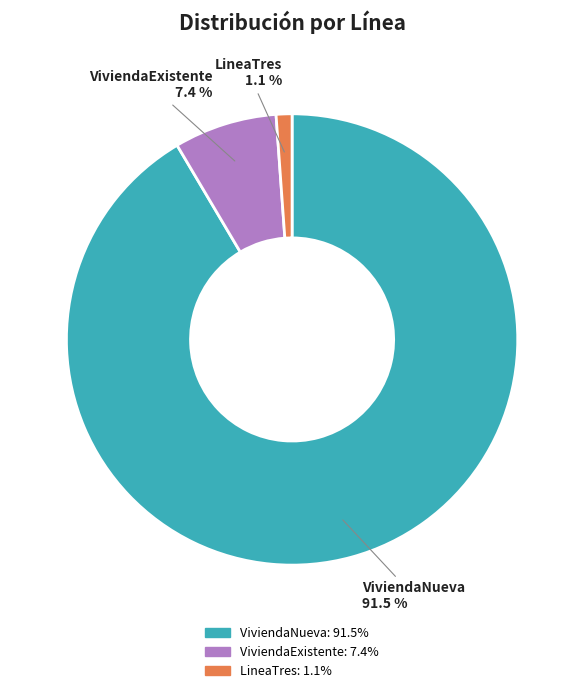

Rank the categories by value from highest to lowest.

ViviendaNueva, ViviendaExistente, LineaTres